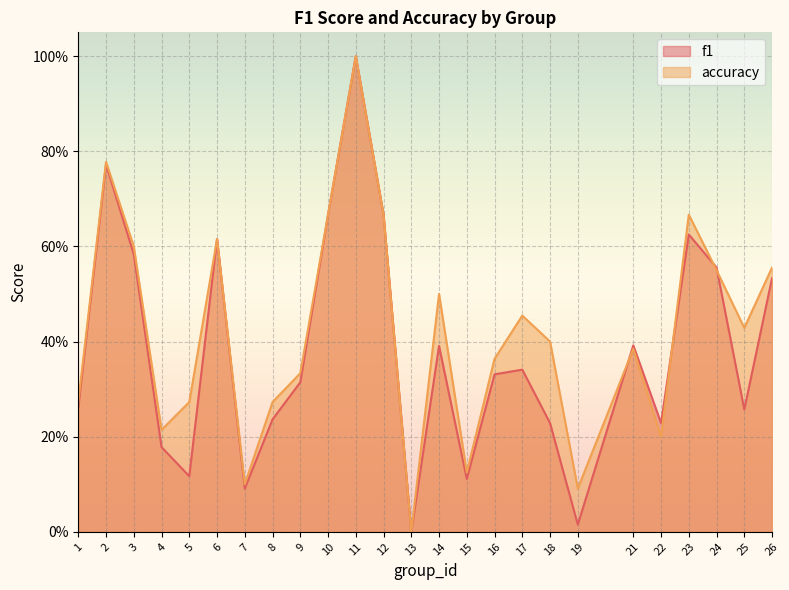

Which series has the largest range (max minus min)?

f1